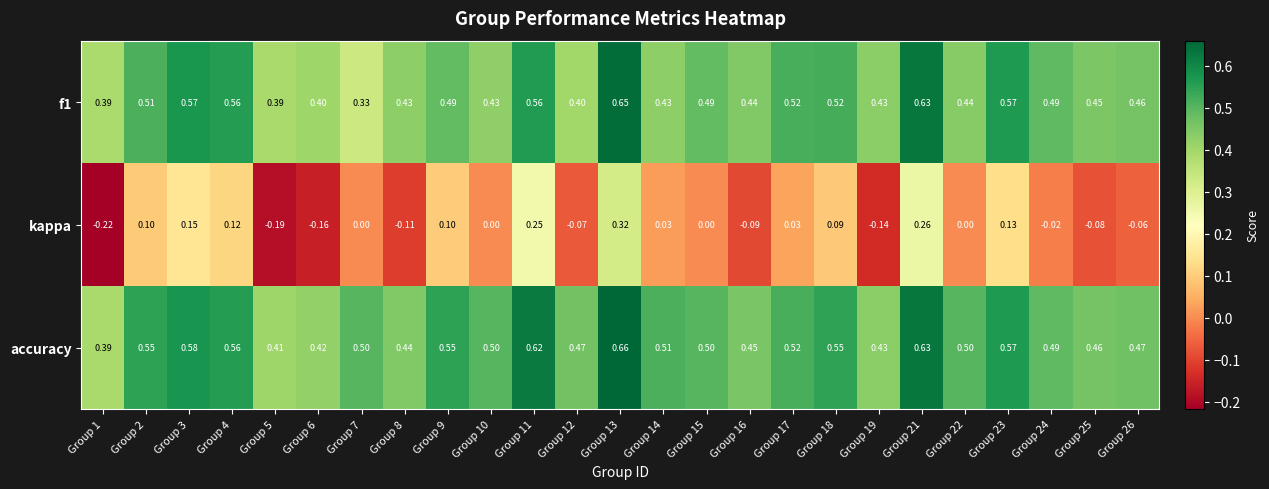

Between Group 1 and Group 22, which series saw the biggest shift?

kappa